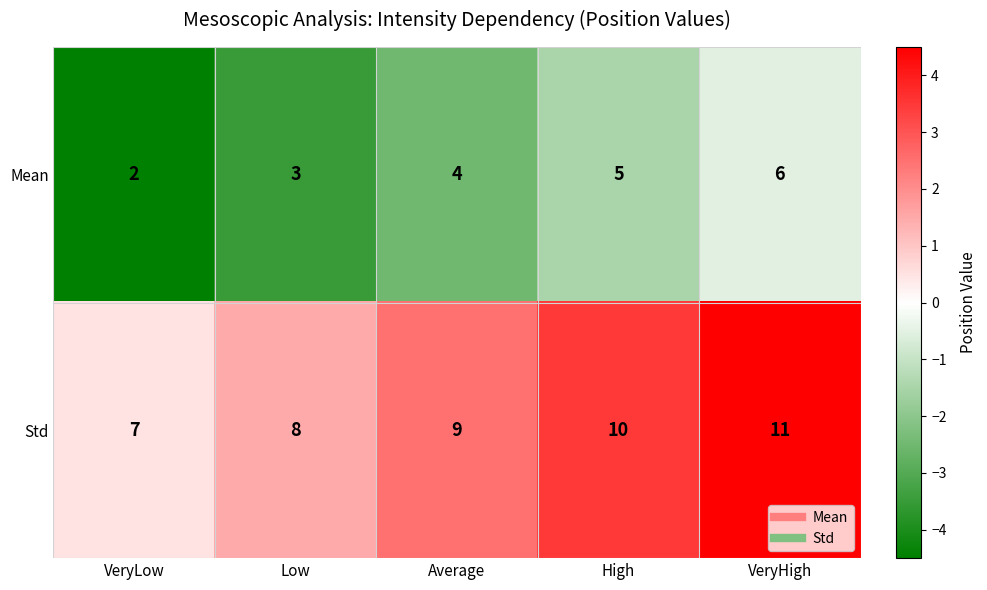

What is the difference between the highest and lowest values at Average?

5